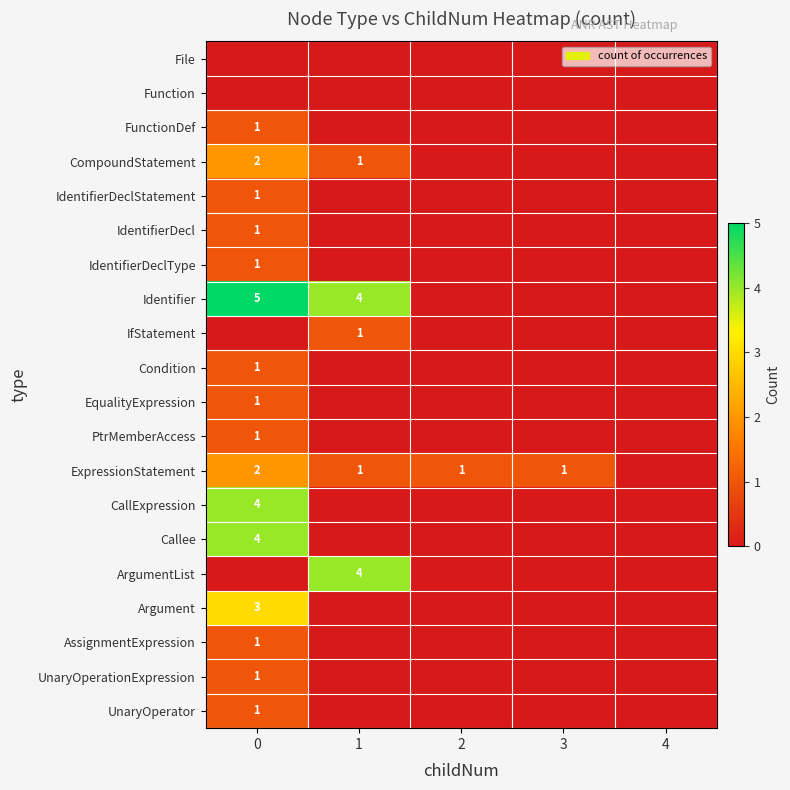

What is the sum of the IdentifierDeclType values at 4 and 0?

1